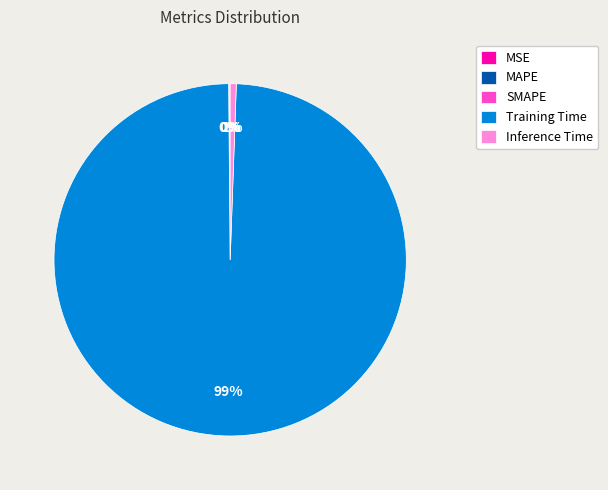

Which slice is the largest?

Training Time